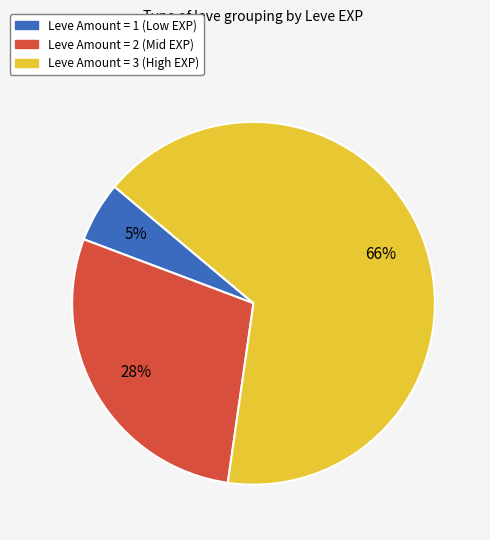

Is there any slice that represents more than half of the pie?

Yes